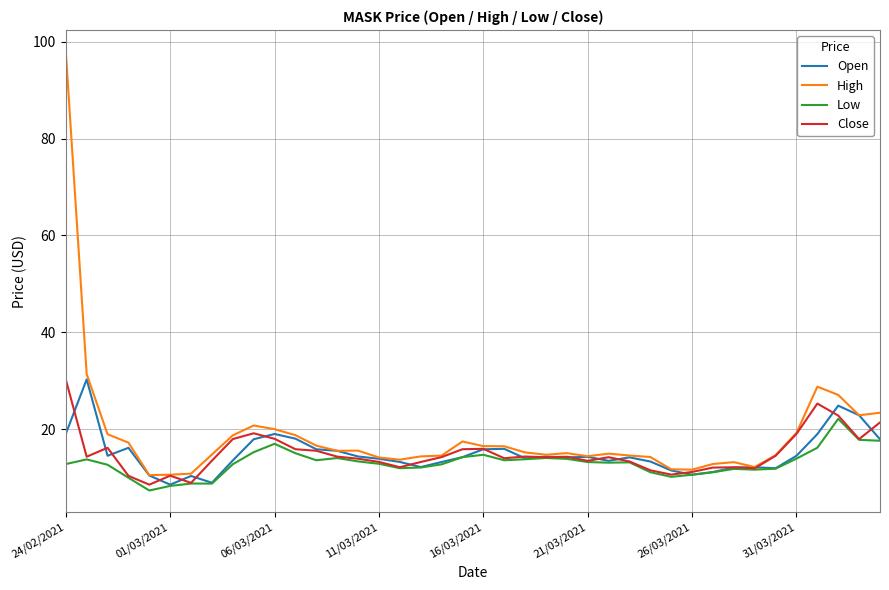

Which series has the widest spread of values?

High